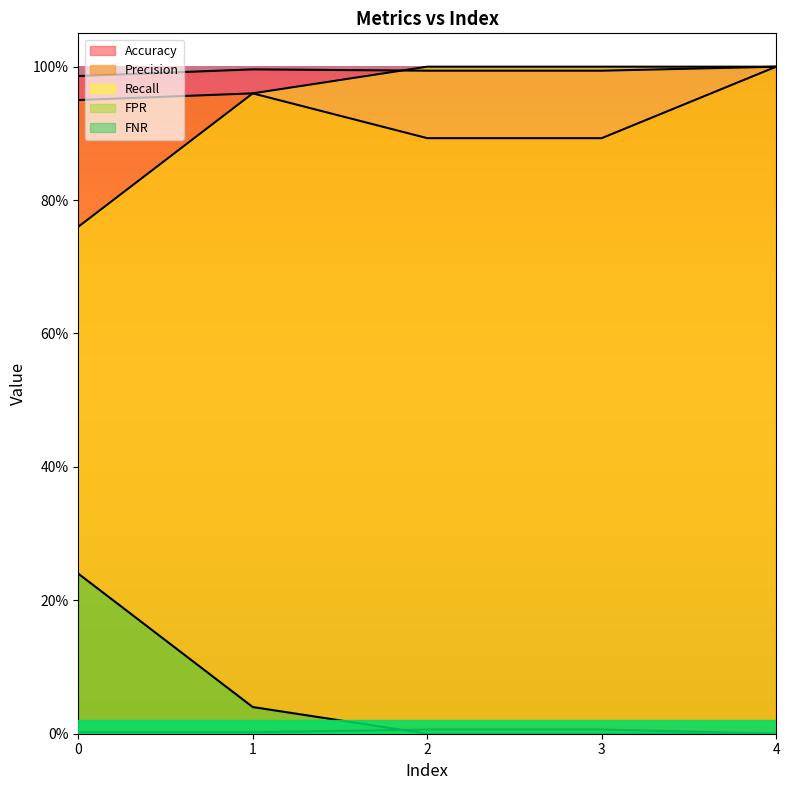

Does the chart display data point markers on the line(s)?

No